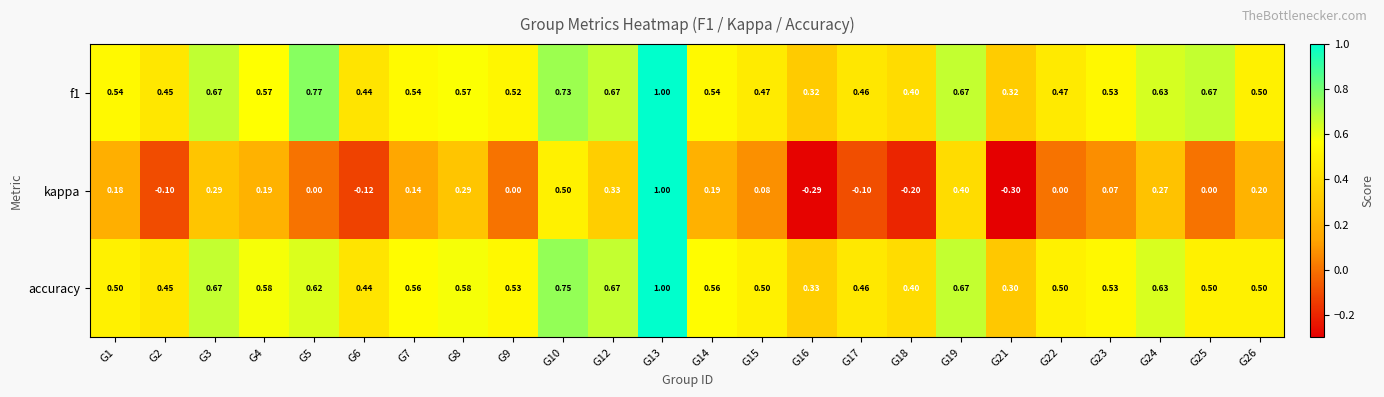

Between G6 and G14, which series saw the biggest shift?

kappa